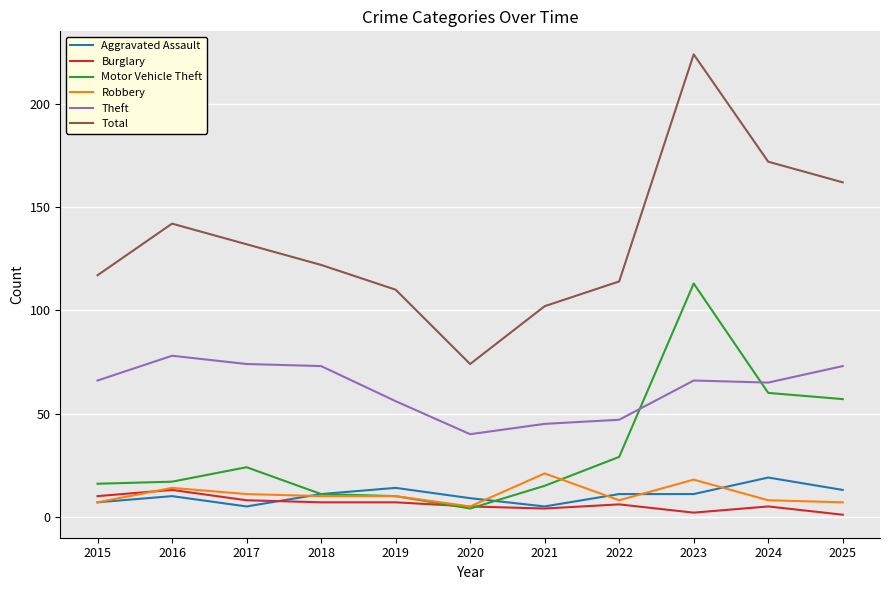

True or false: Burglary and Robbery cross at least once.

True